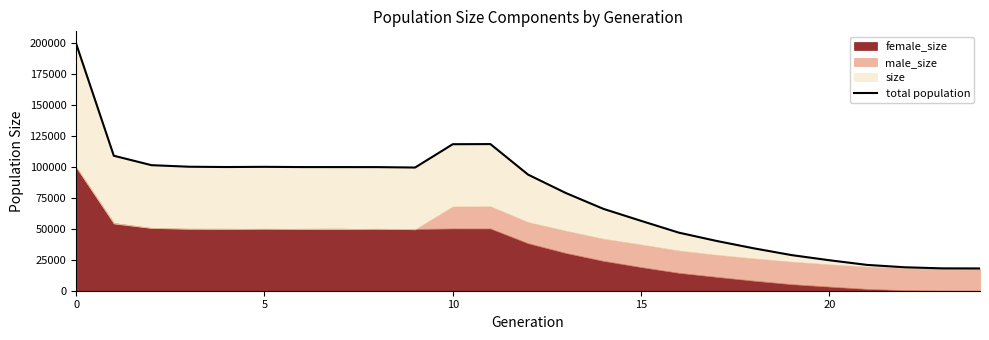

The value at 18 is 34243. True or false?

True